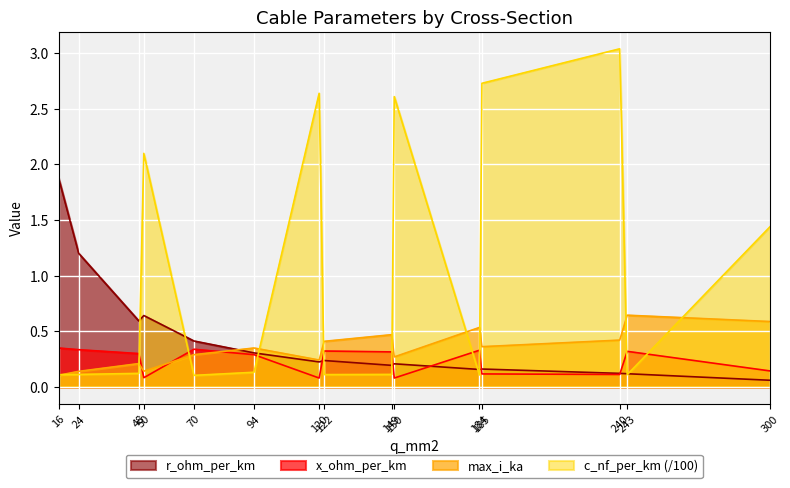

Which series ends up on top after the final intersection of max_i_ka and r_ohm_per_km?

max_i_ka